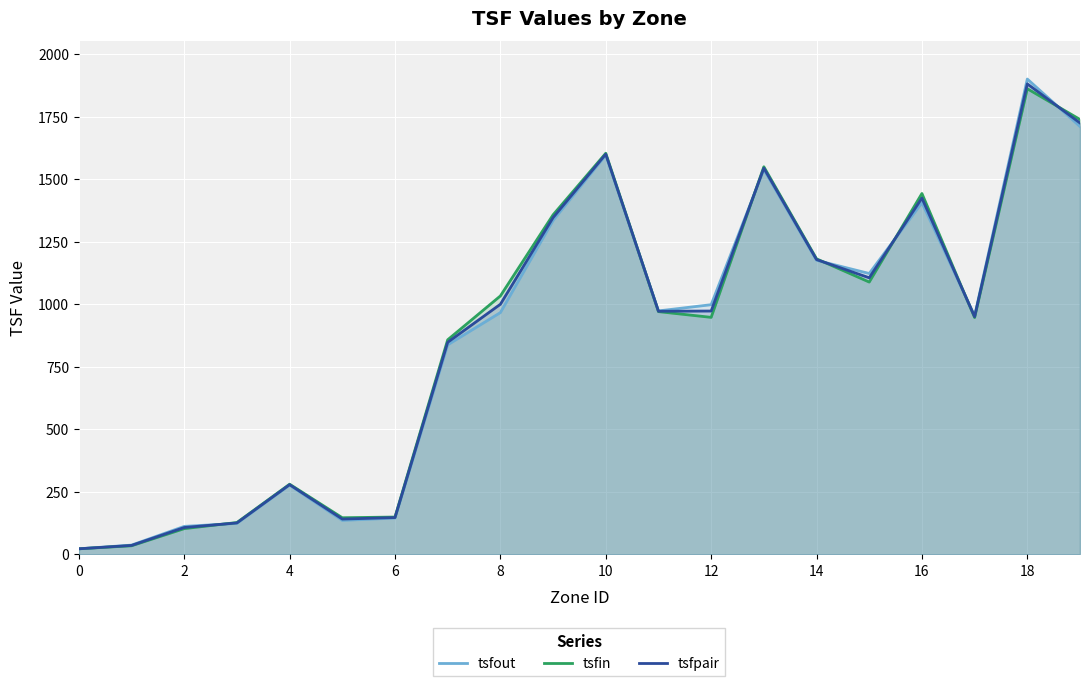

Reading right to left, list all the values displayed in this chart.

tsfout: 1710.5	1900.4	953.5	1405.7	1122.8	1175.5	1538.6	998.0	973.2	1596.3	1334.9	966.5	837.5	144.7	135.5	276.6	123.6	111.5	36.7	21.9
tsfin: 1738.7	1861.6	946.6	1442.7	1088.5	1181.4	1549.6	947.4	970.3	1603.6	1357.4	1033.0	857.7	148.9	146.1	280.2	127.0	102.5	34.0	21.9
tsfpair: 1724.6	1881.0	950.0	1424.2	1105.7	1178.5	1544.1	972.7	971.8	1600.0	1346.2	999.8	847.6	146.8	140.8	278.4	125.3	107.0	35.4	21.9